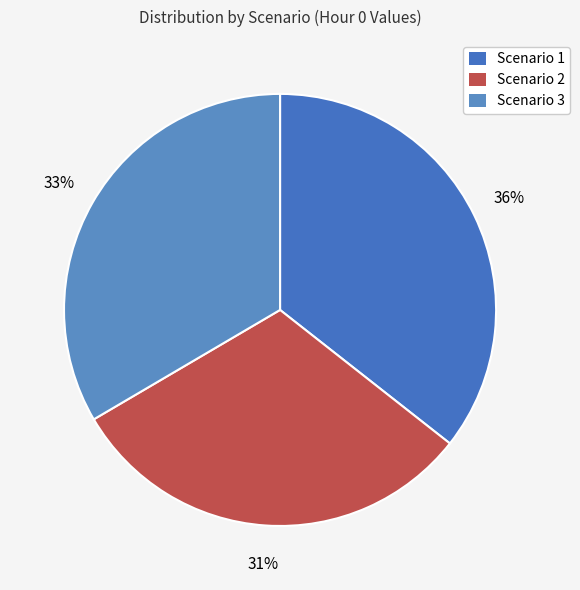

What percentage do Scenario 3 and Scenario 1 together represent?

69.1%